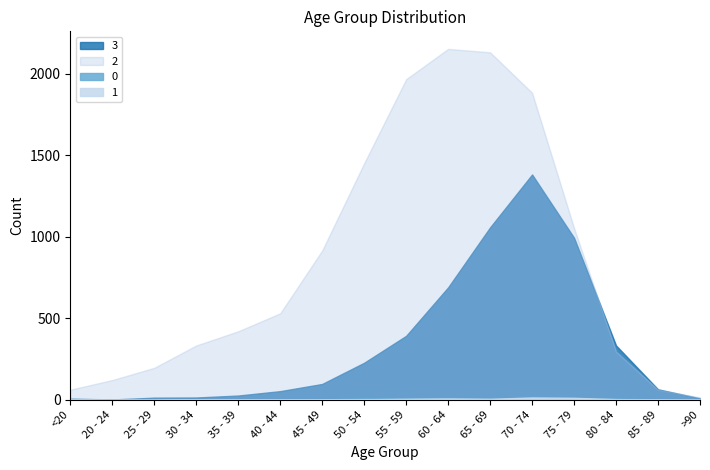

Where does the 2 series first go above 530?

45 - 49